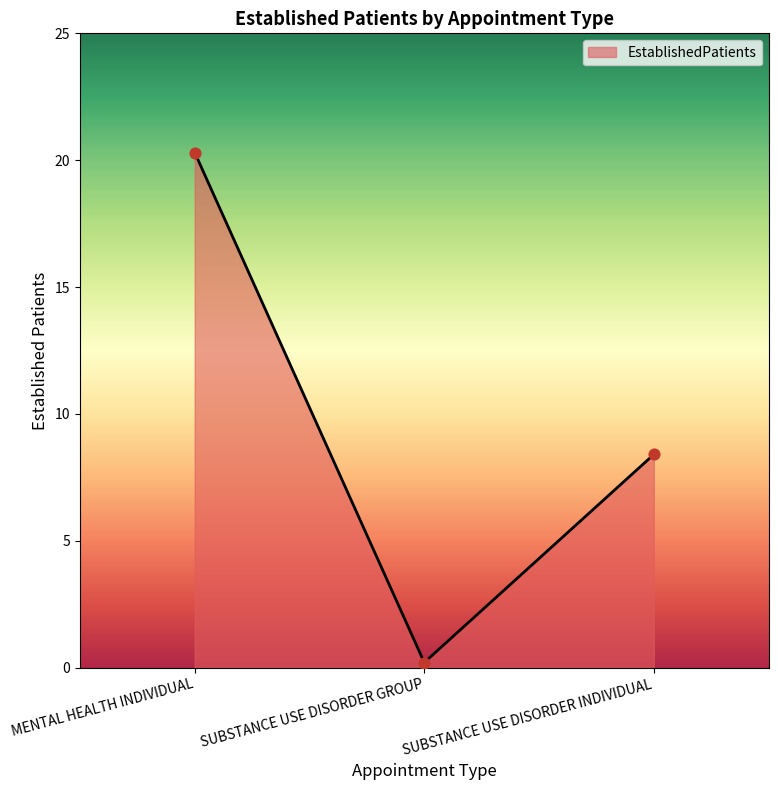

Which has a higher value, MENTAL HEALTH INDIVIDUAL or SUBSTANCE USE DISORDER INDIVIDUAL?

MENTAL HEALTH INDIVIDUAL